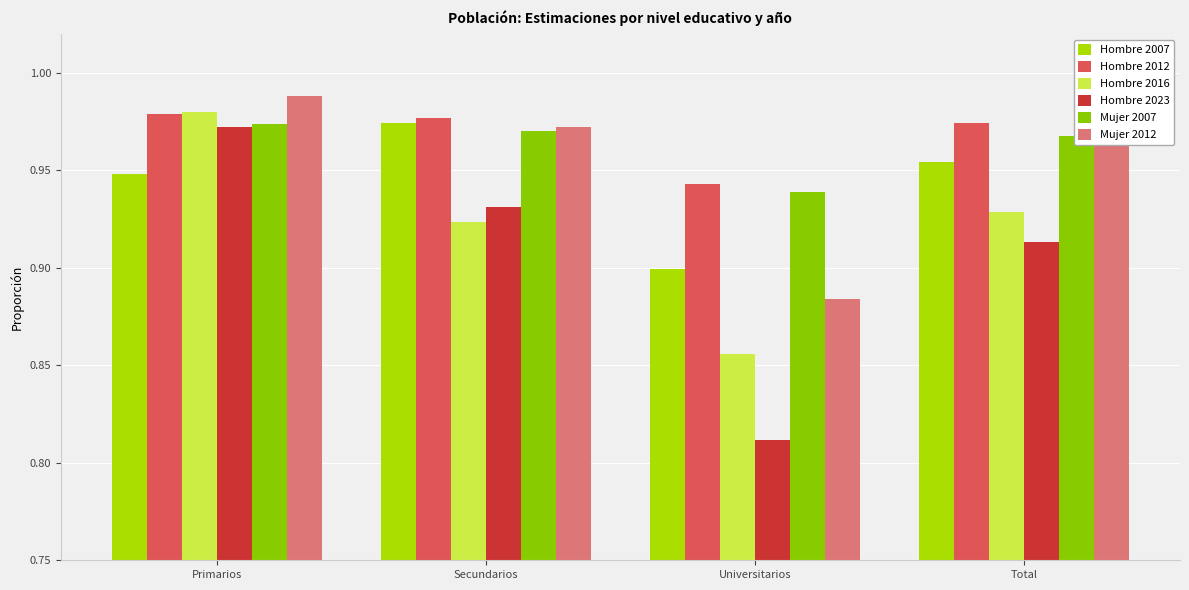

Which series has the largest total across all categories?

Hombre 2012